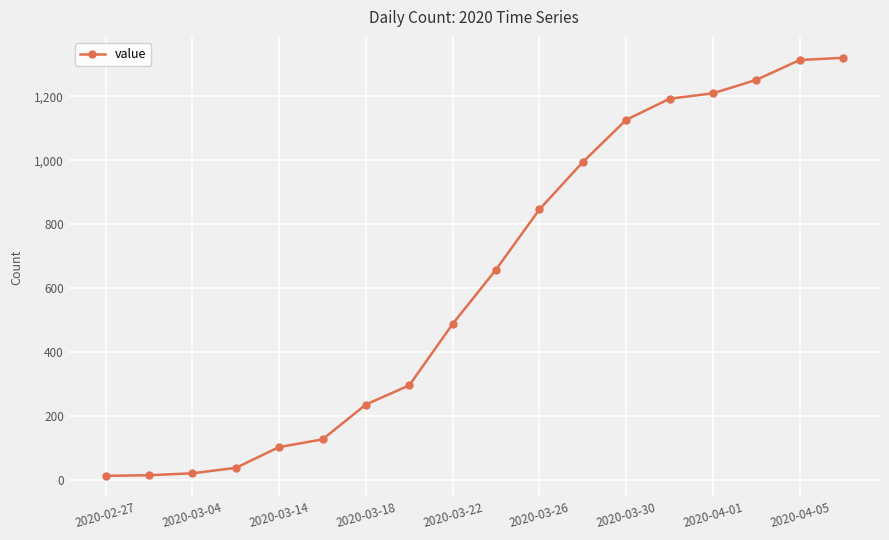

What is the greatest value displayed?

1320